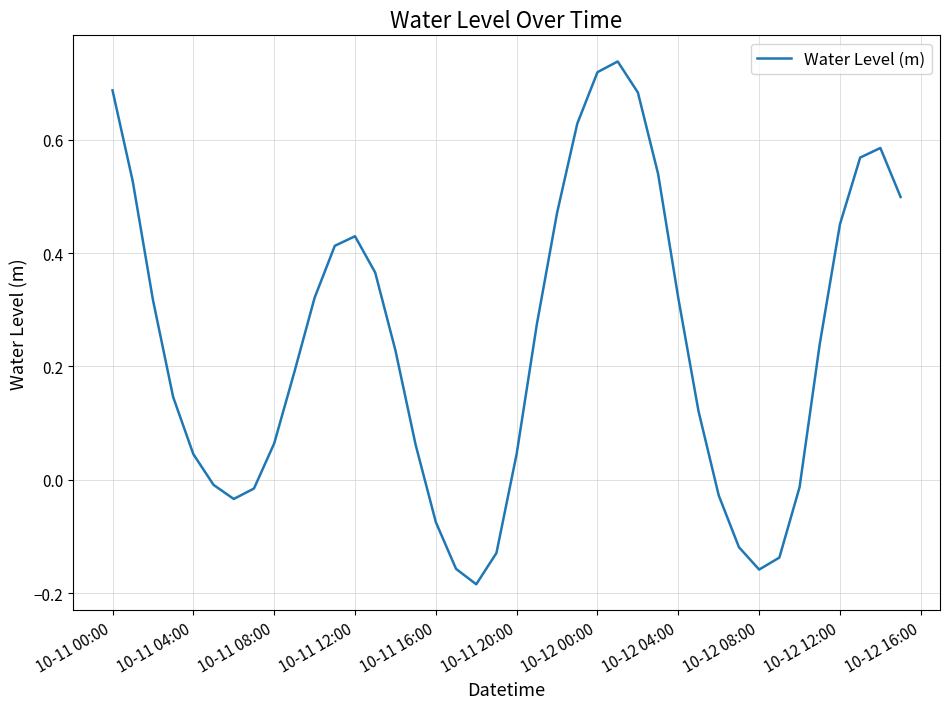

How many values are above zero?

28